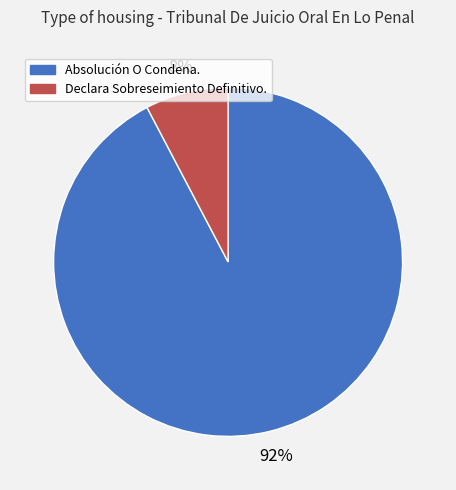

Which category has the biggest portion of the pie?

Absolución O Condena.